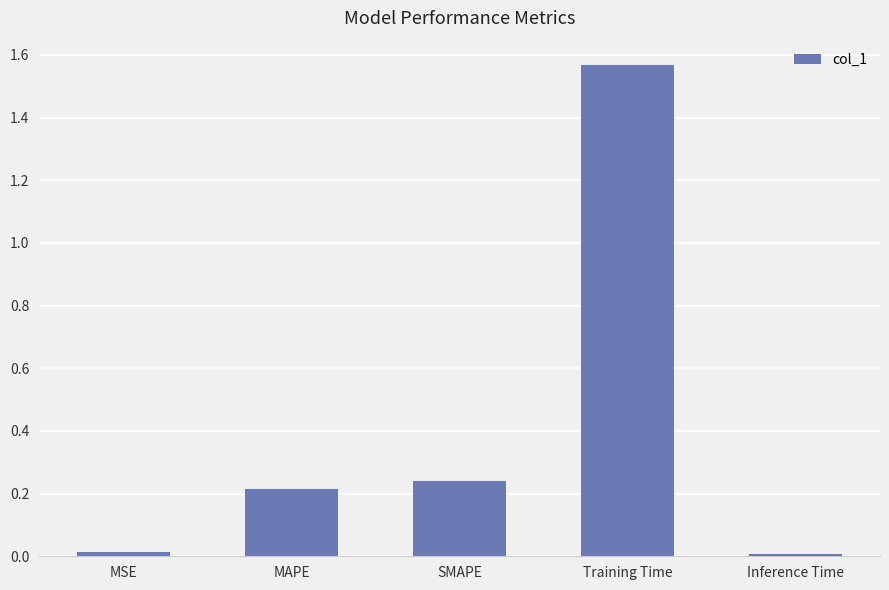

What is the average value?

0.4